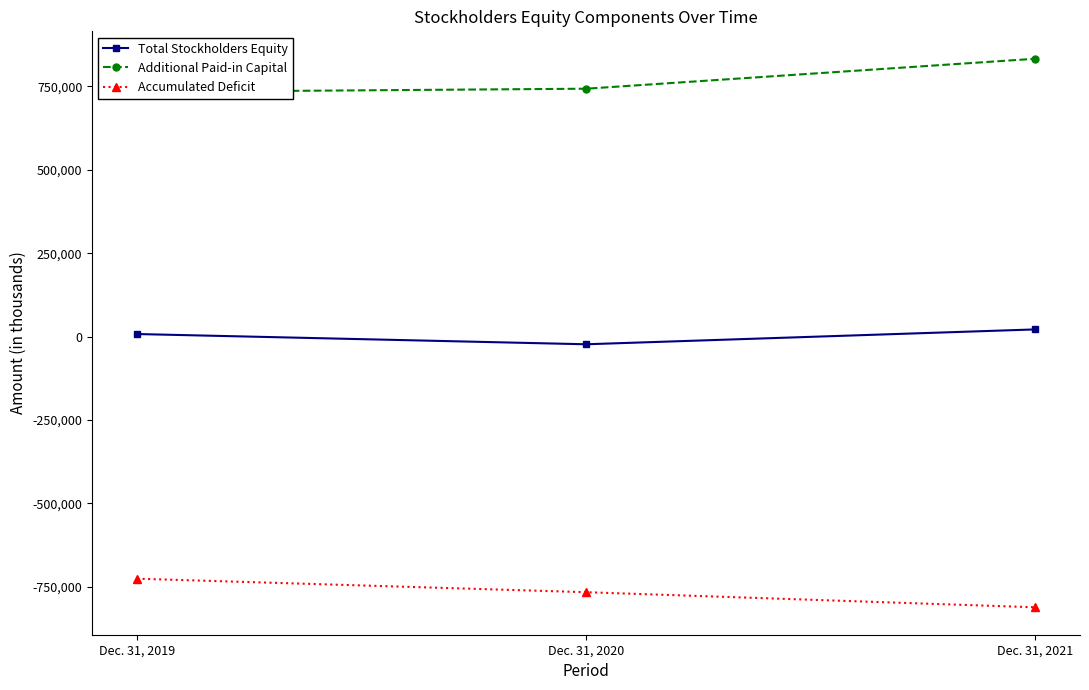

Is it true that Additional Paid-in Capital equals 186902 at Dec. 31, 2021?

False